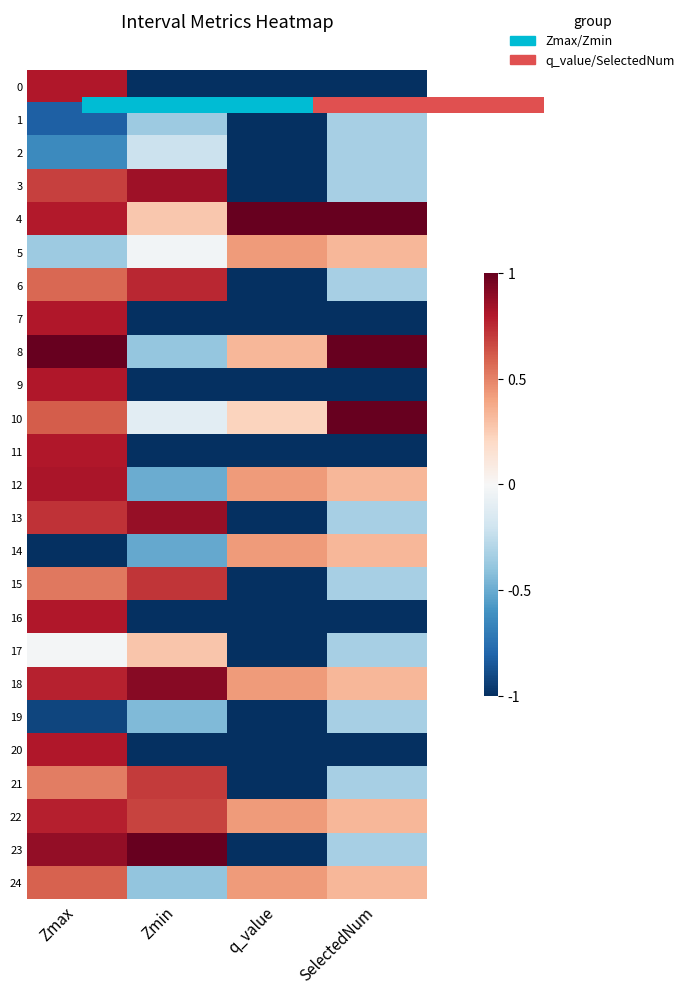

At which category is the sum across all series the highest?

Zmax